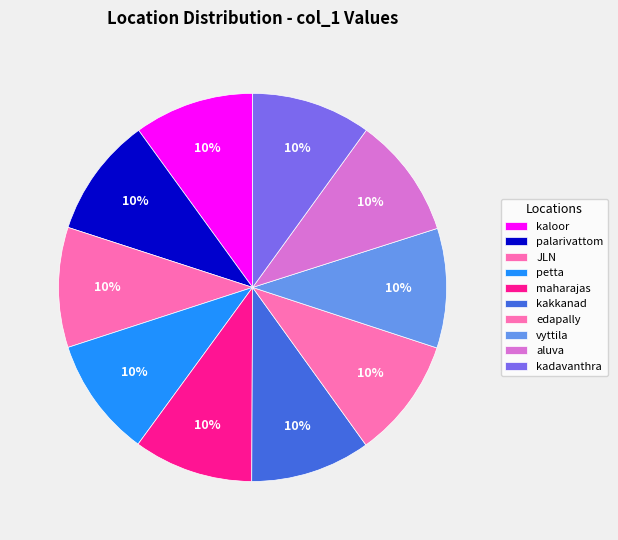

Between JLN and kaloor, which is larger?

JLN